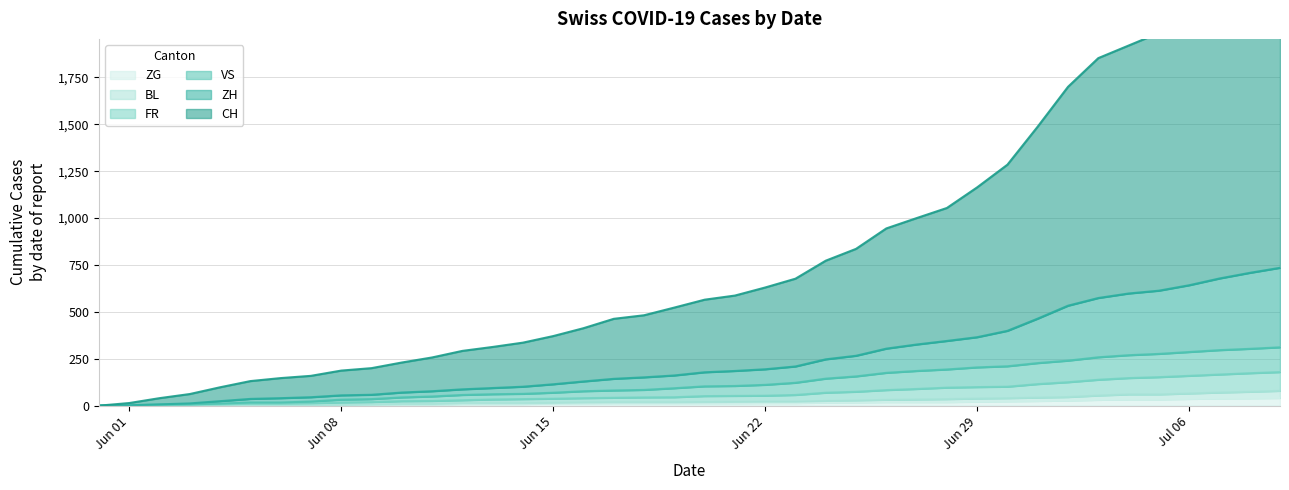

The value of ZG at Jun 01 is 0. True or false?

True